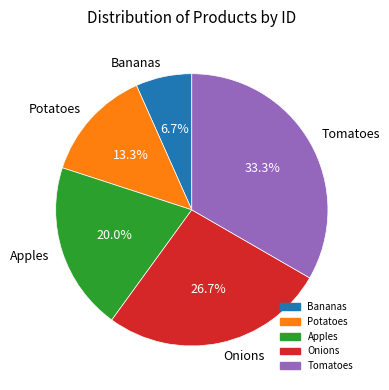

What is the largest slice in the pie chart?

Tomatoes